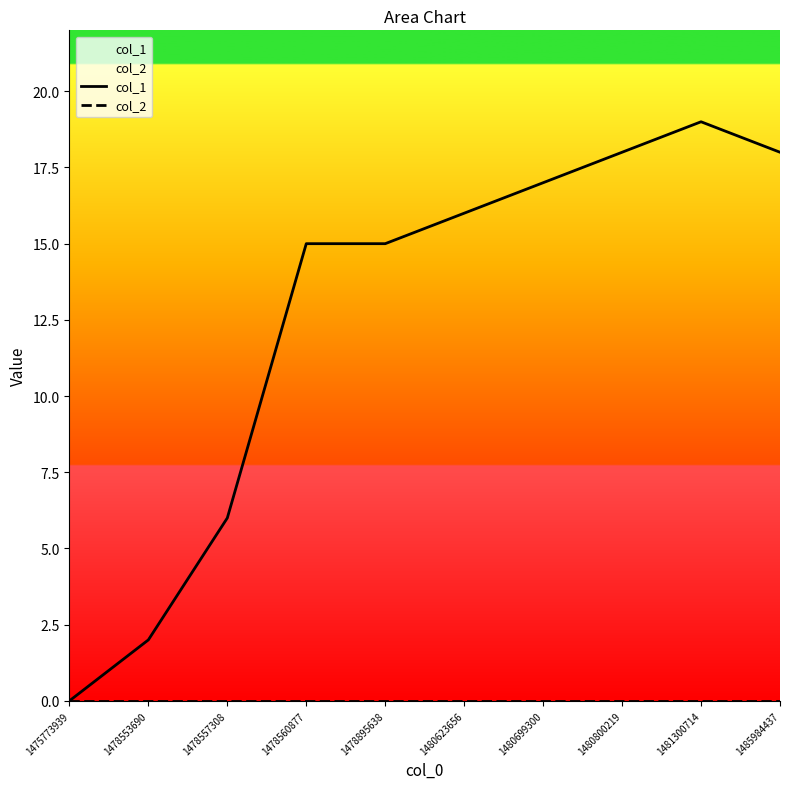

Count the number of data series in this chart.

2